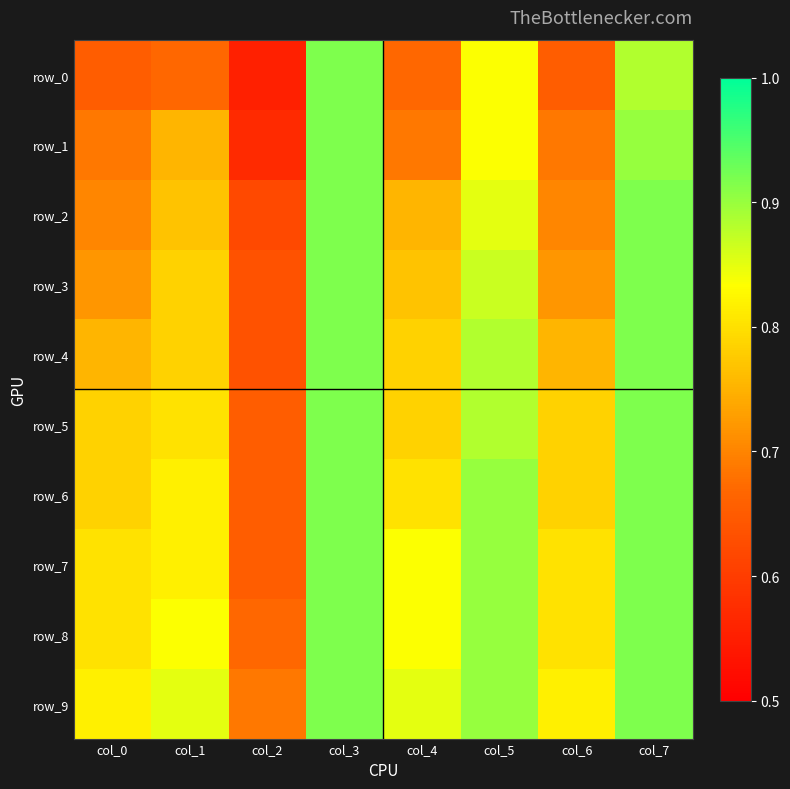

What value does the row_2 series have at col_3?

0.9